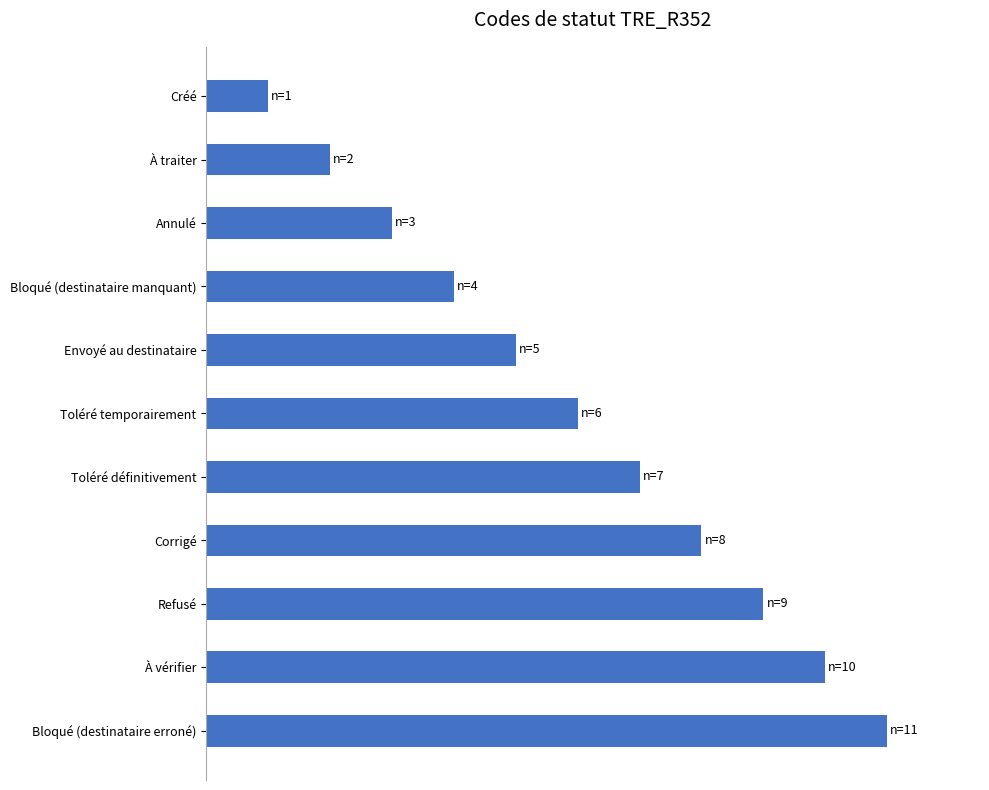

Does the chart contain any negative values?

No